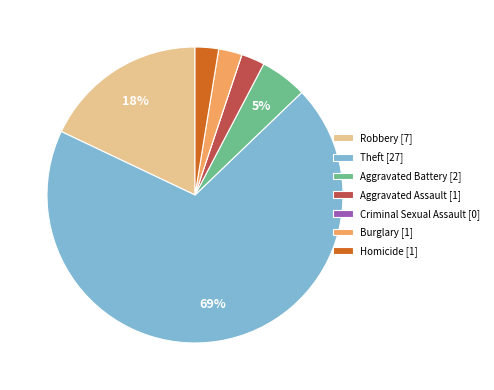

True or false: Homicide [1] accounts for 11% of the total.

False